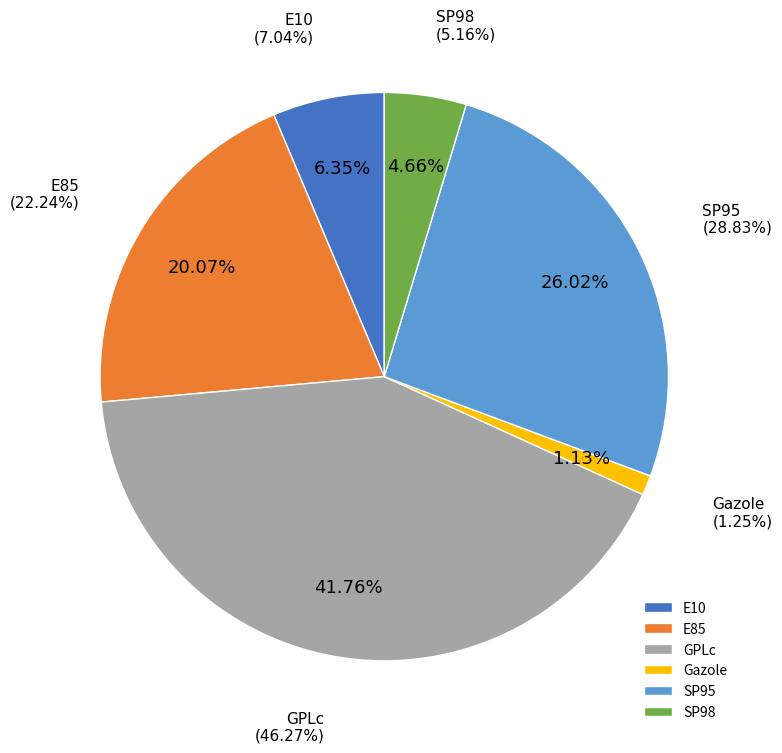

Which category has the smallest portion of the pie?

Gazole